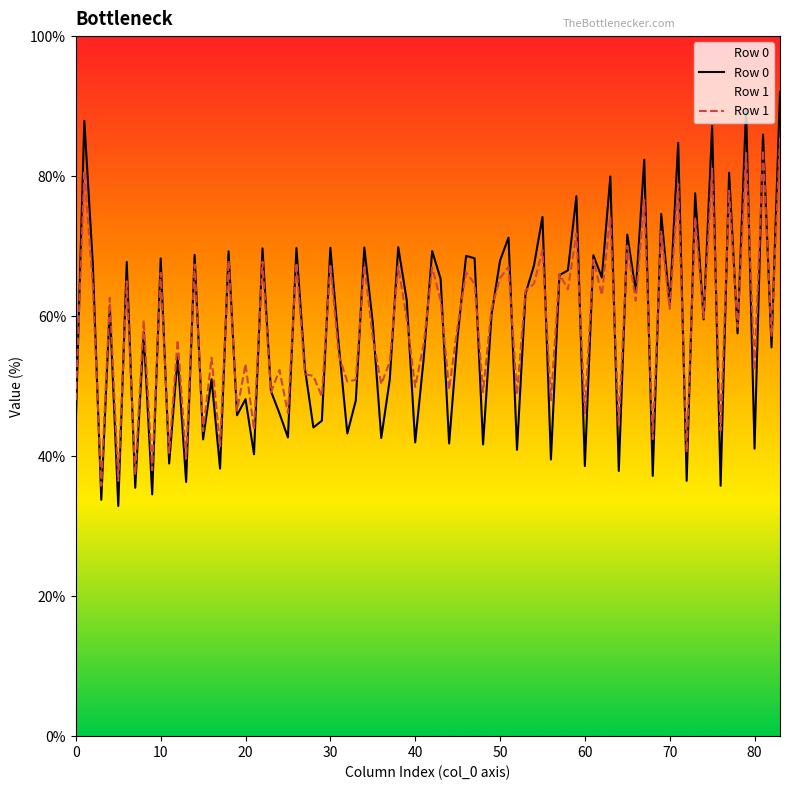

List the series in order of their peak value, lowest first.

Row 1, Row 0